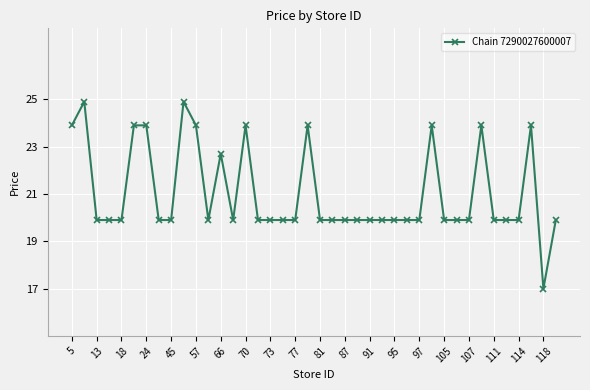

What is the sum of all values?

841.9